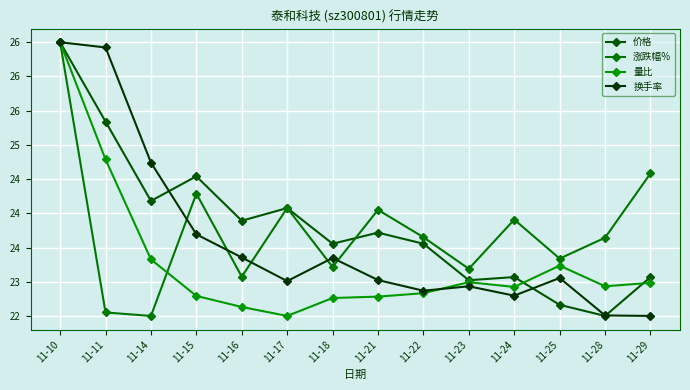

How many categories are shown in the chart?

14